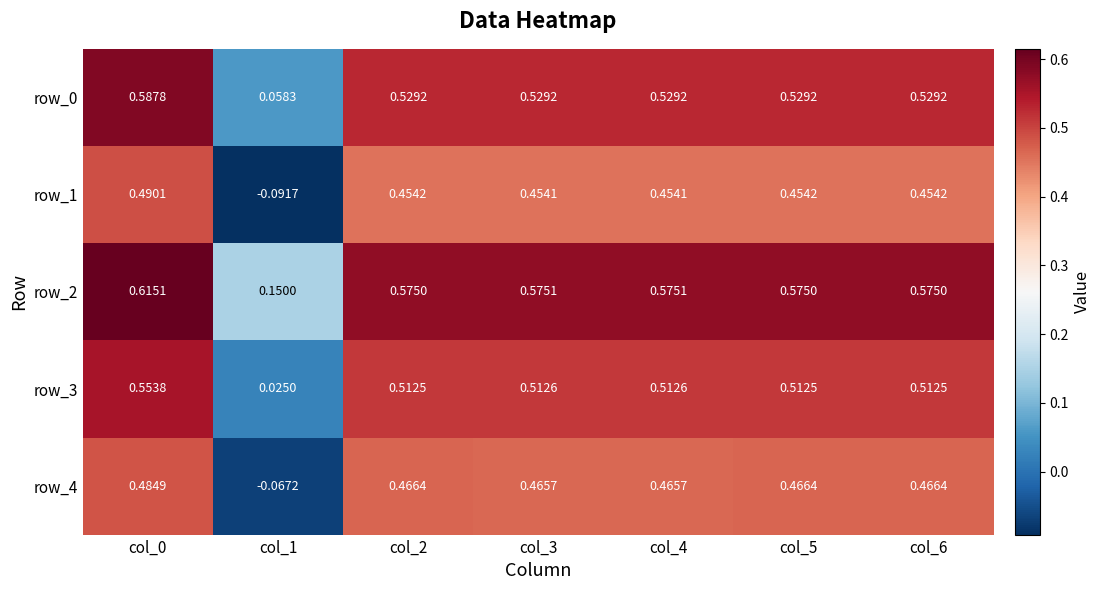

Is the value of row_0 at col_6 greater than the value of row_3 at col_5?

Yes